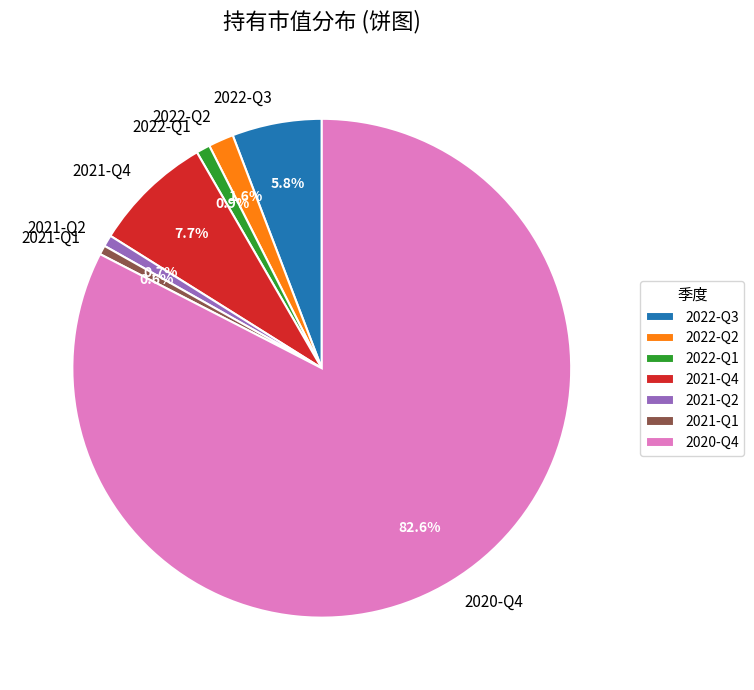

Count the number of slices in the pie.

7